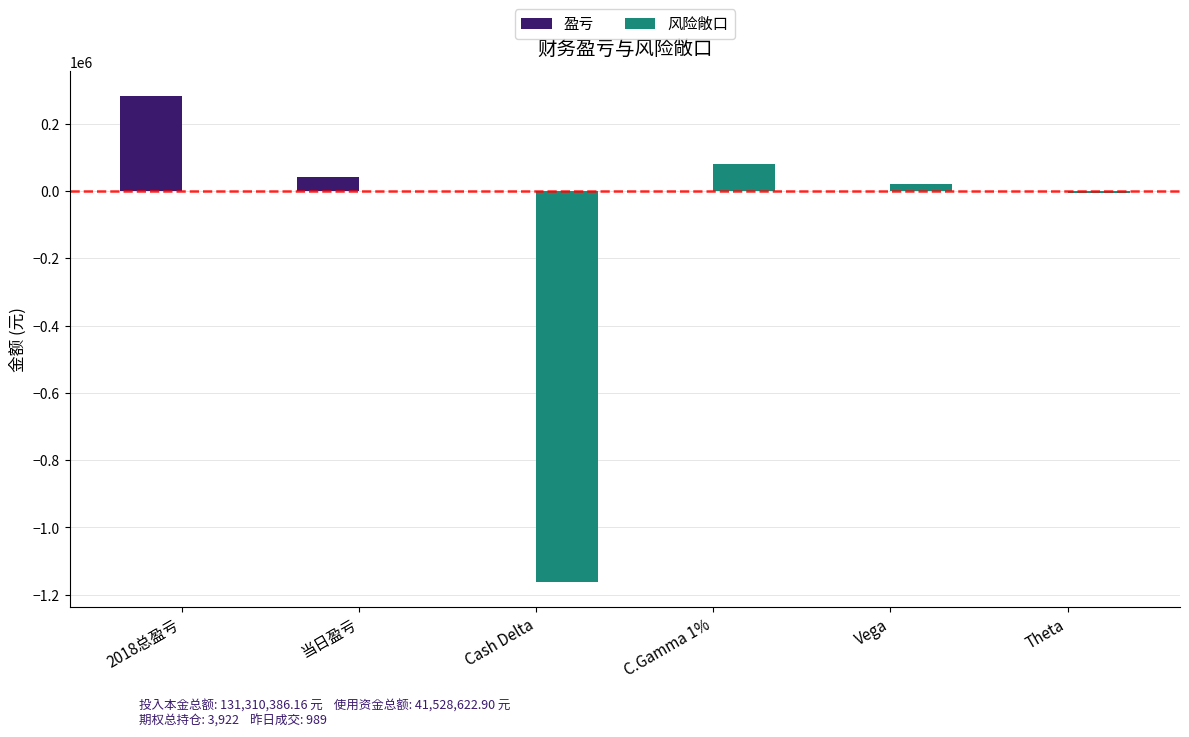

Which series has the largest range (max minus min)?

风险敞口